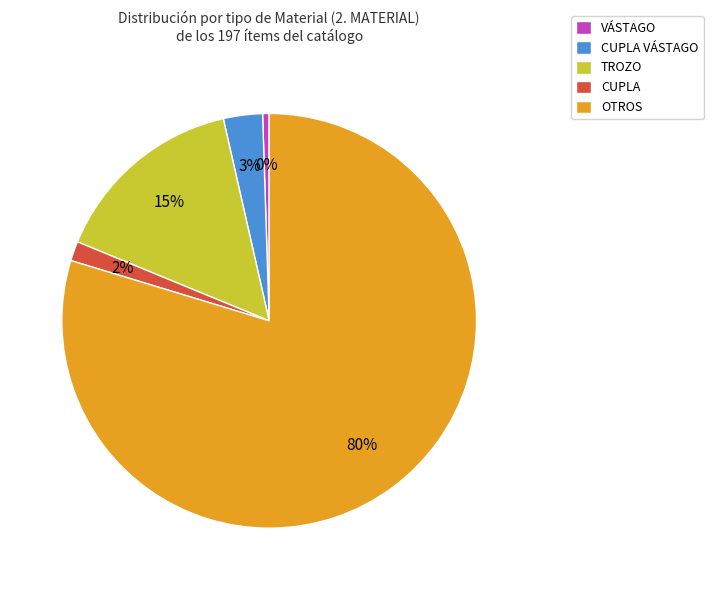

Which slice is the largest?

OTROS